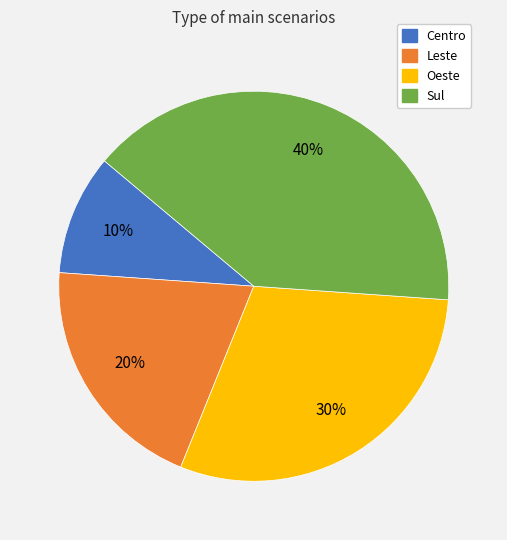

Does any single category account for the majority?

No